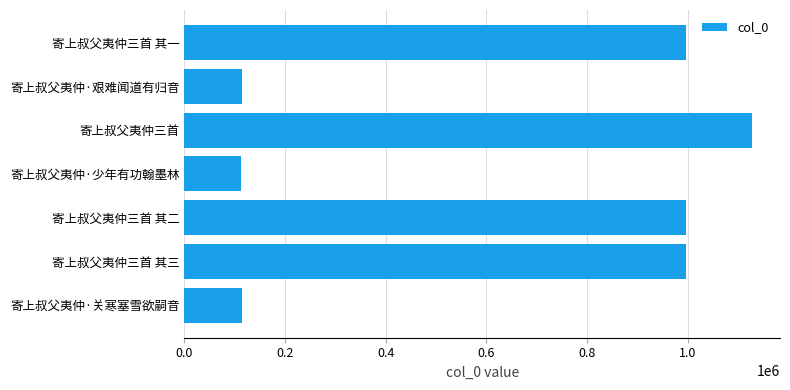

At which category does the chart reach its peak across all series?

寄上叔父夷仲三首